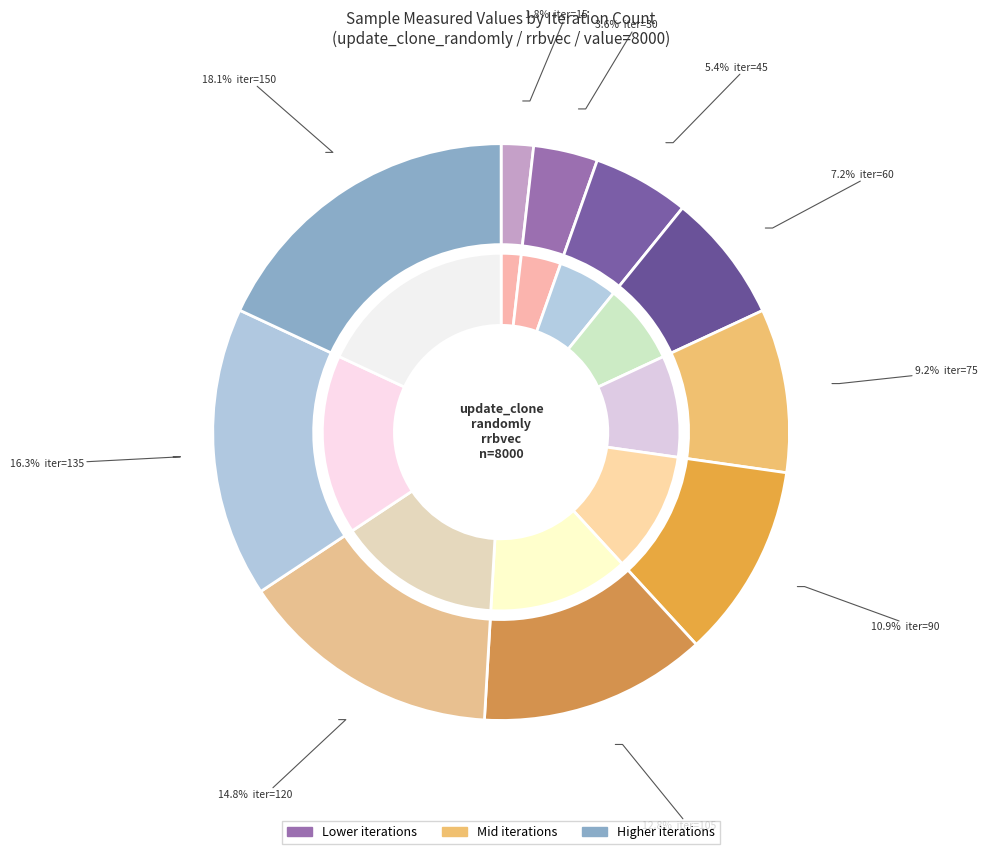

To the nearest percent, what is the combined percentage of 45 and 15?

7%